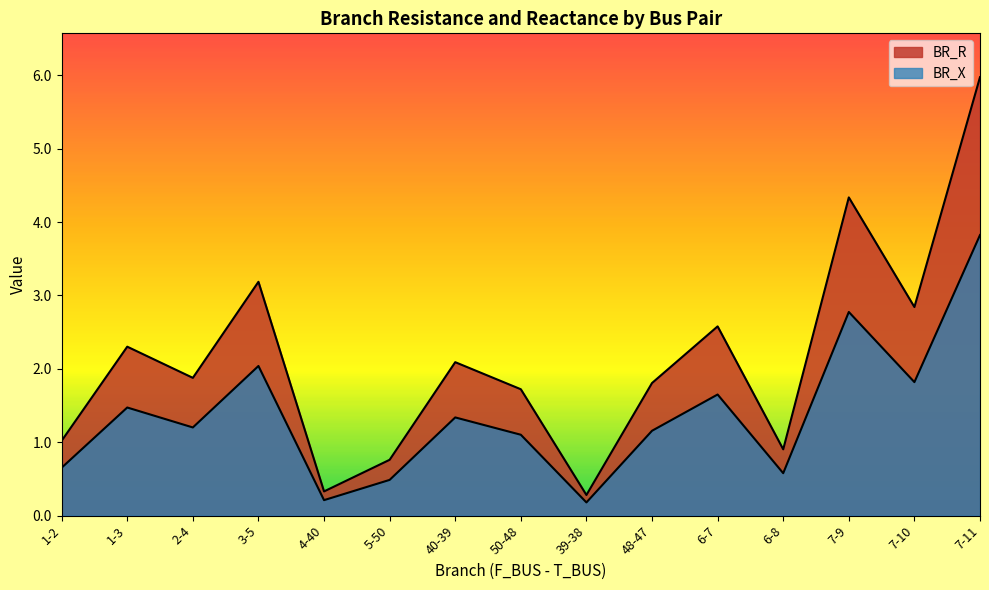

What is the total value across all series at 50-48?

2.8